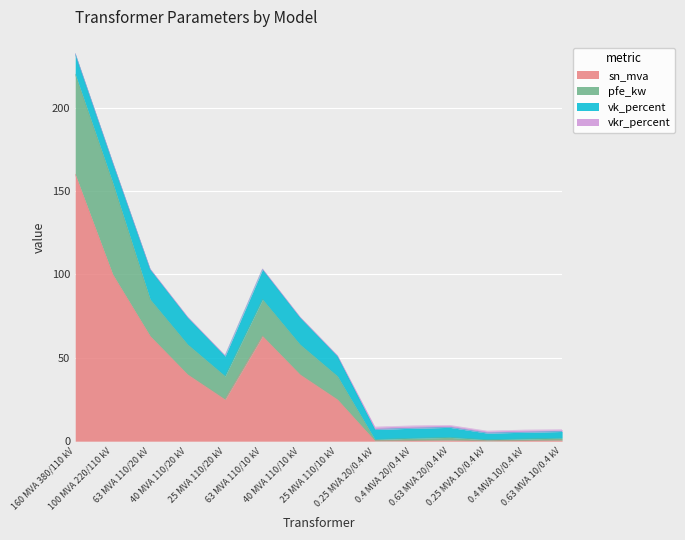

Does the chart display data point markers on the line(s)?

No